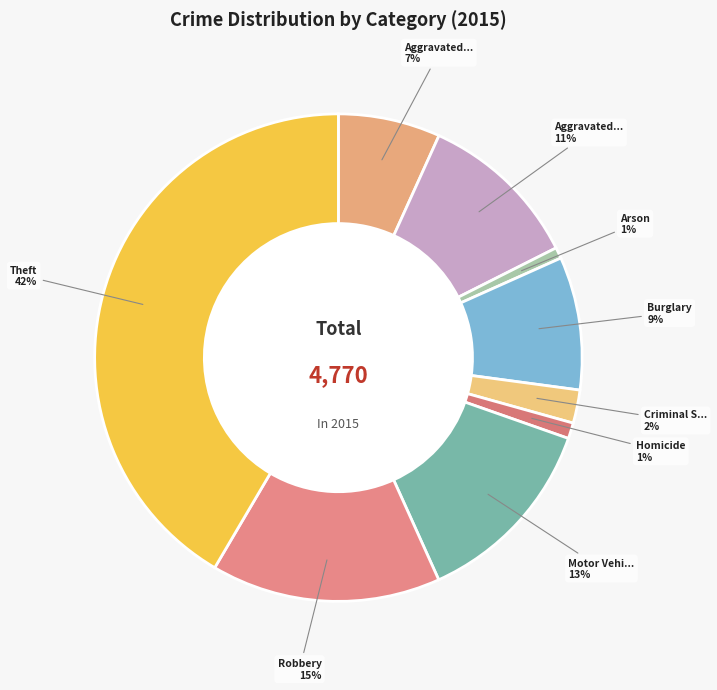

How many slices are in this pie chart?

9